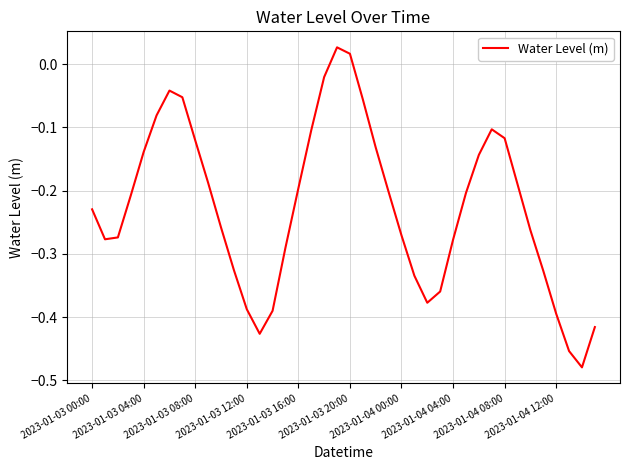

The value at 2023-01-04 12:00 is -0.2. True or false?

False